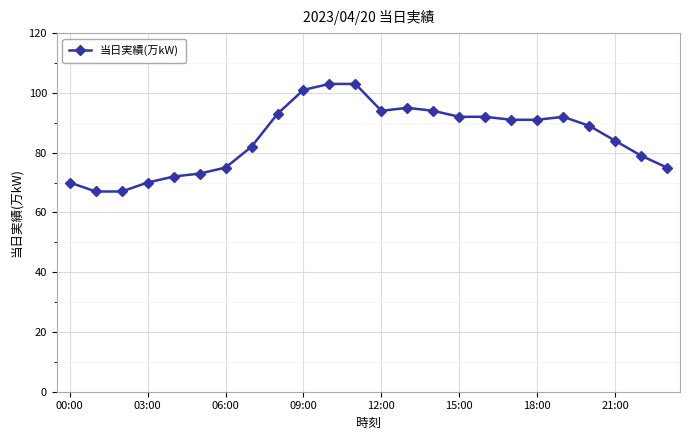

What is the value of the 9th point from the left?

93